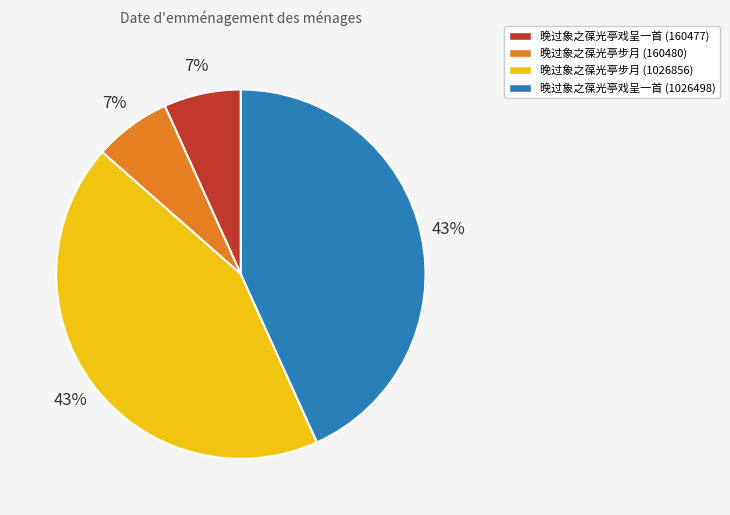

Which has a higher value, 晚过象之葆光亭步月 (160480) or 晚过象之葆光亭戏呈一首 (1026498)?

晚过象之葆光亭戏呈一首 (1026498)